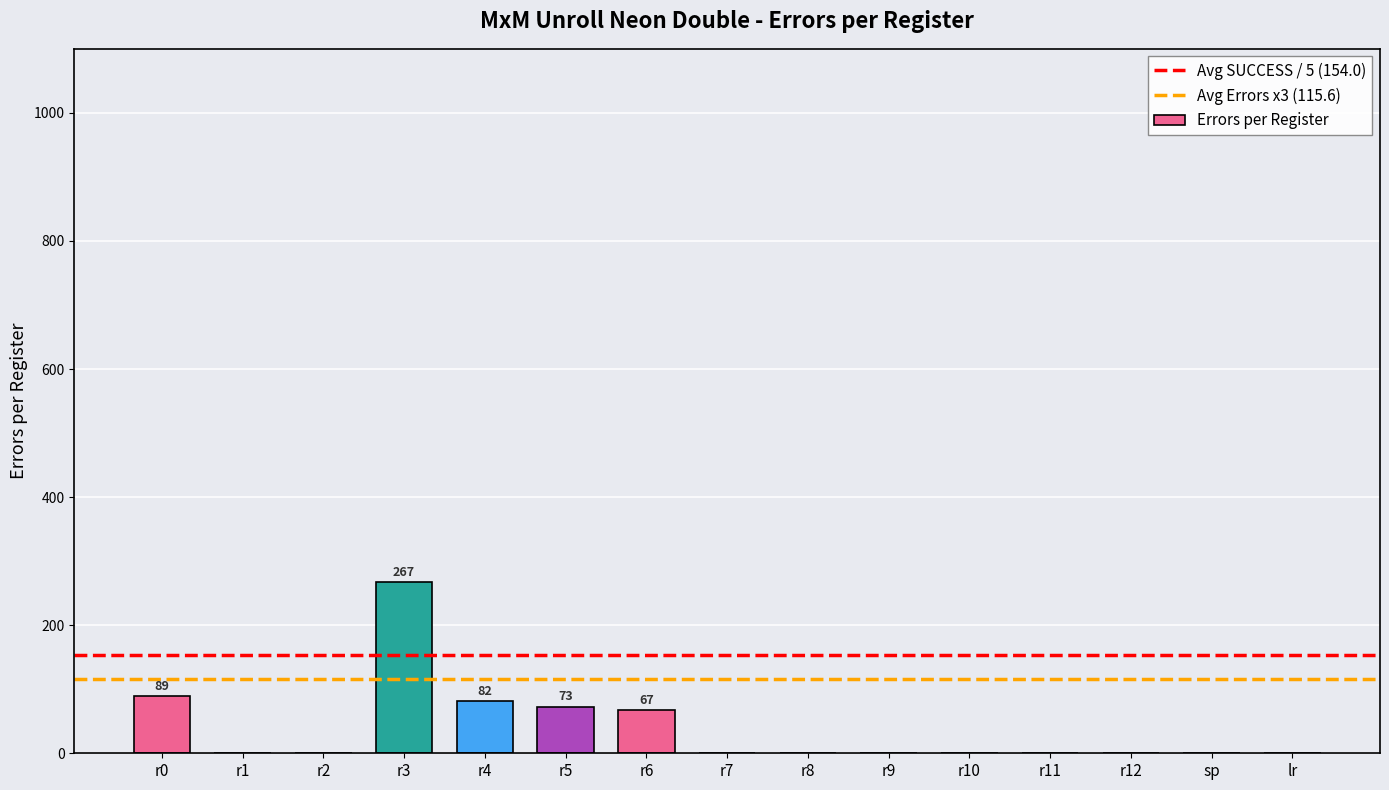

The chart shows a value of 0 at r7. True or false?

True